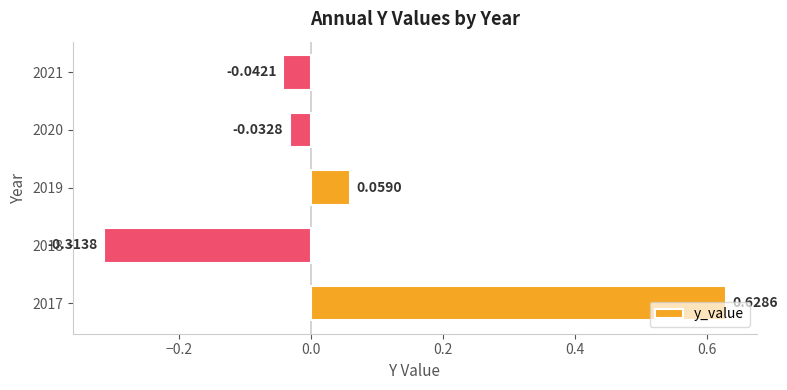

What is the difference between the second highest and minimum values?

0.4